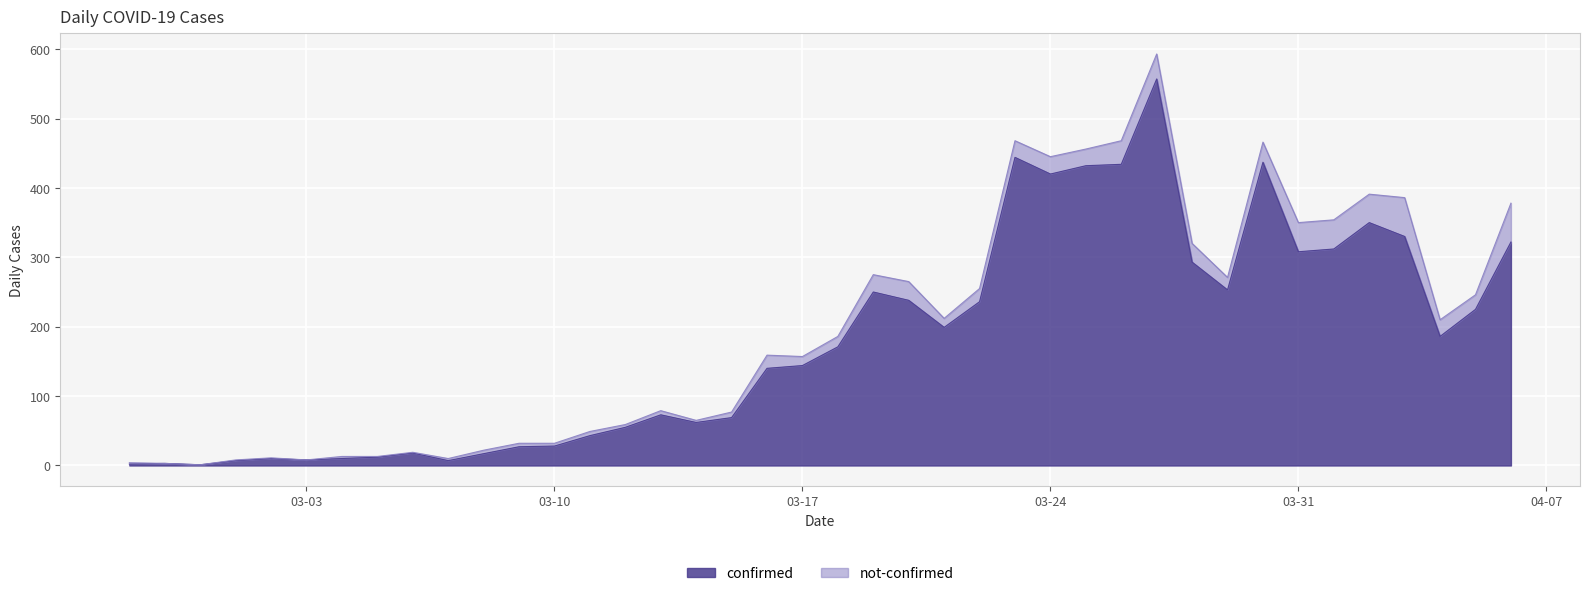

What is the sum of all values?

7133